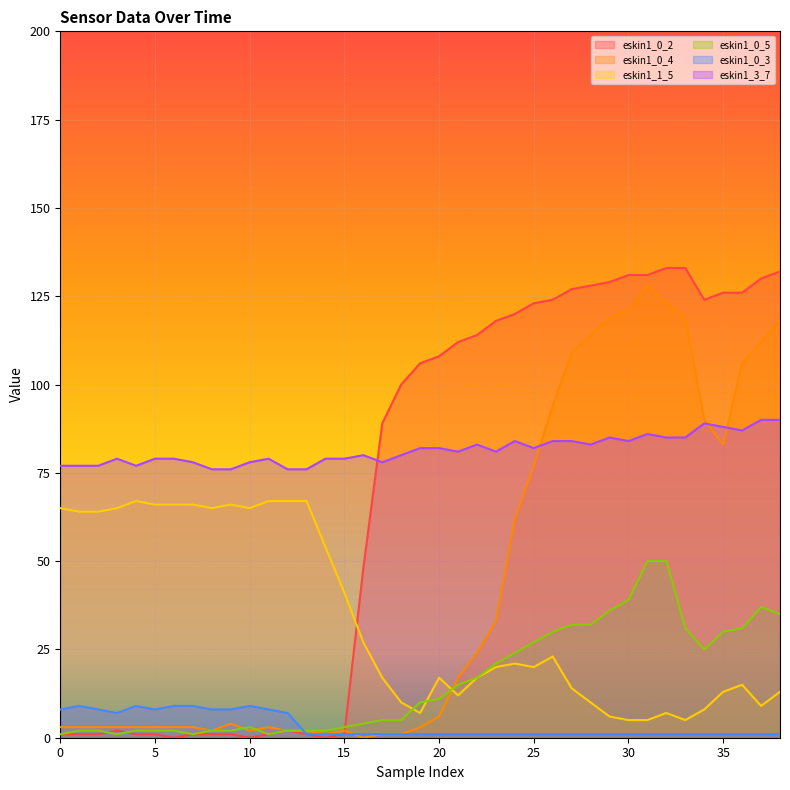

What is the average value of the eskin1_0_4 series?

44